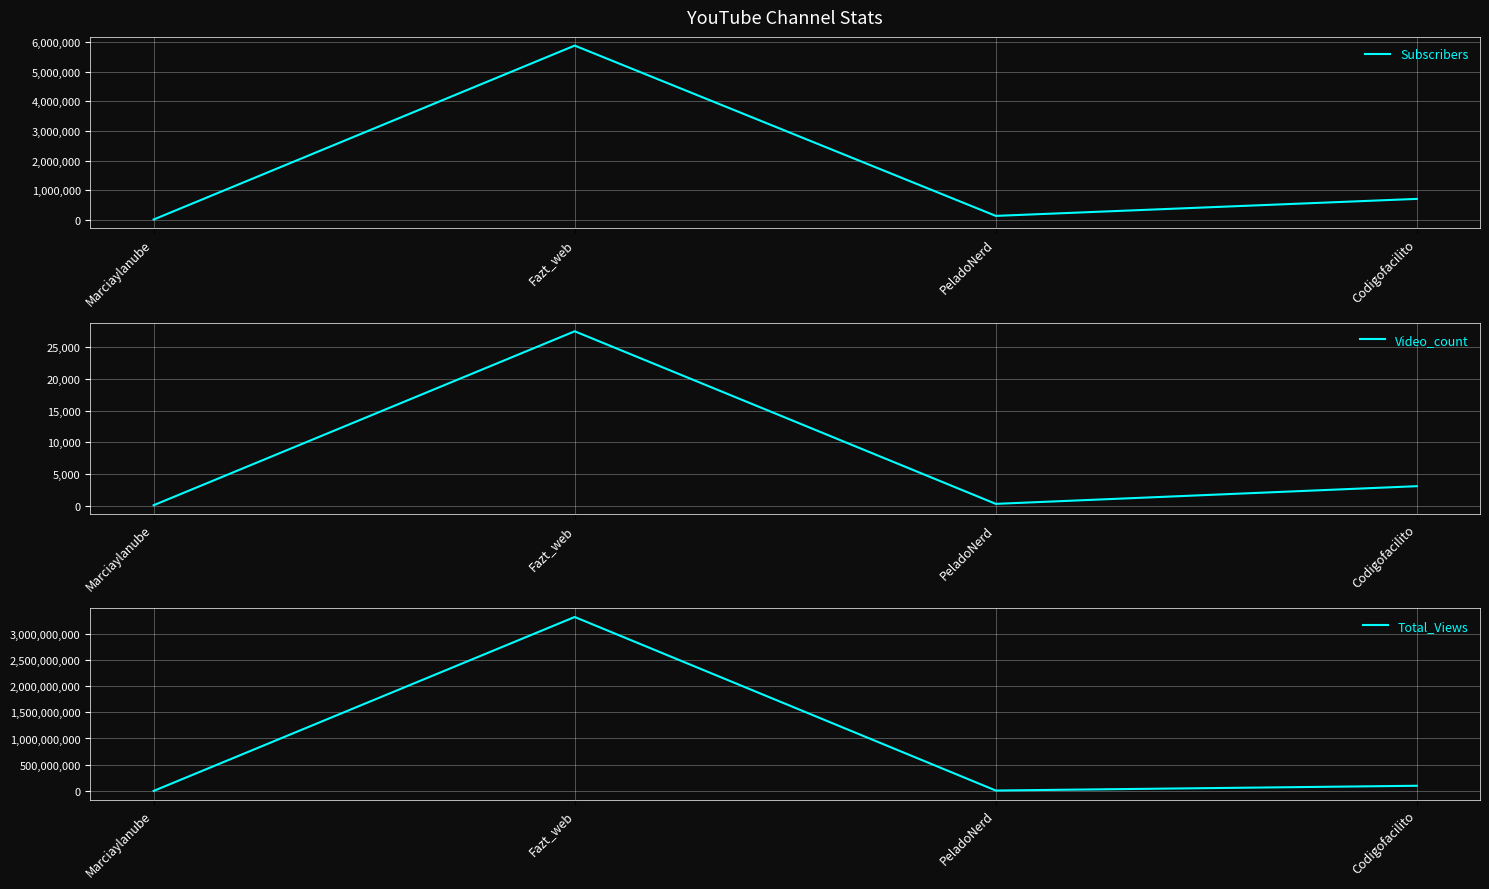

In Total_Views, how many points are higher than both neighbors (excluding endpoints)?

1